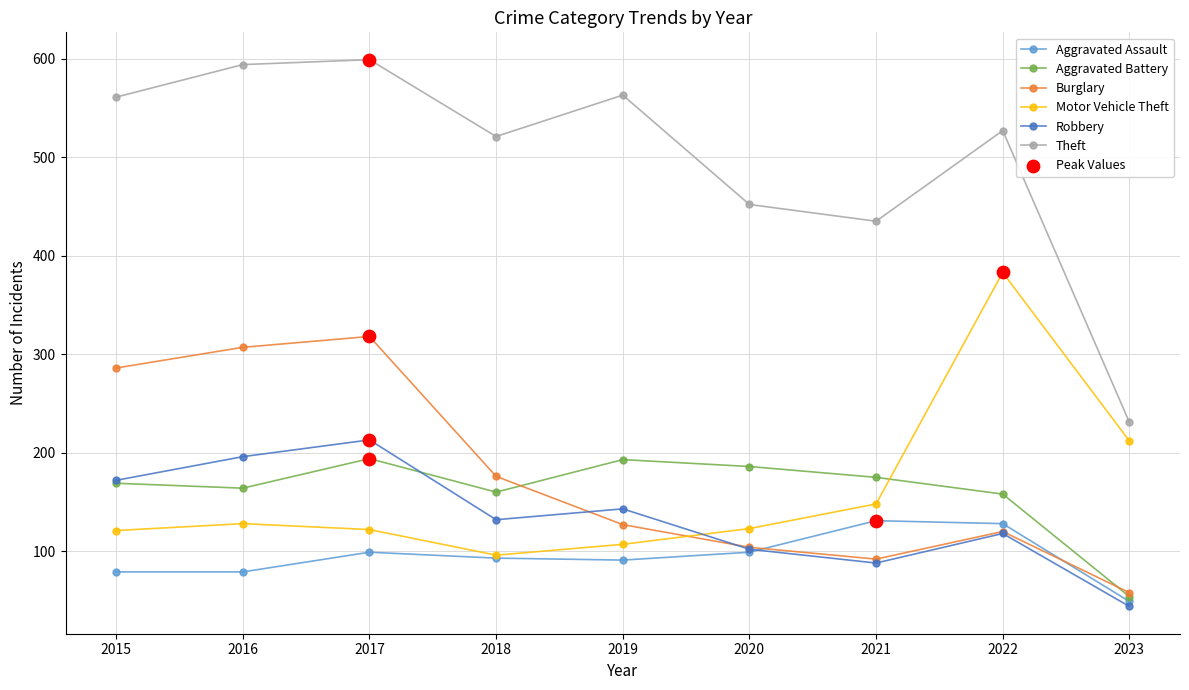

Is the value of Aggravated Assault at 2023 greater than the value of Theft at 2023?

No